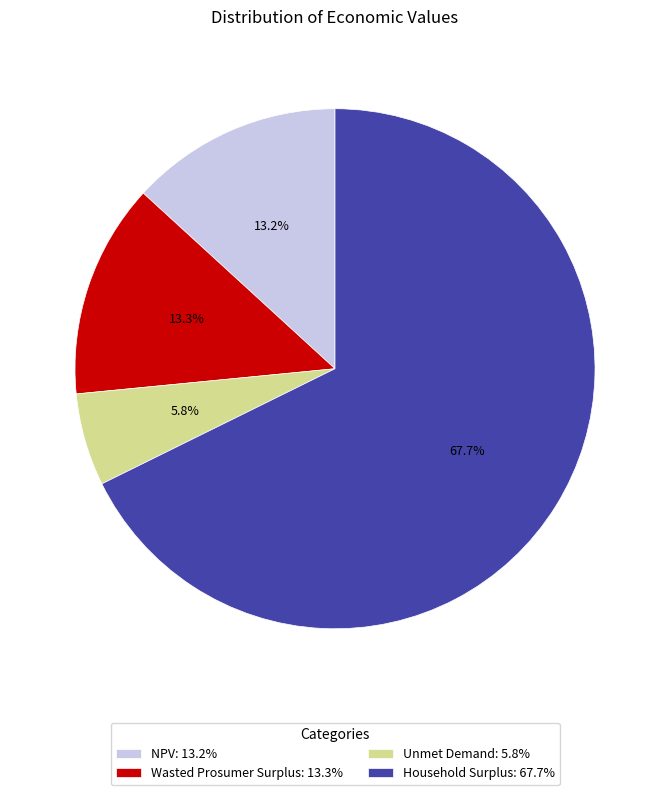

How many segments does this pie chart have?

4